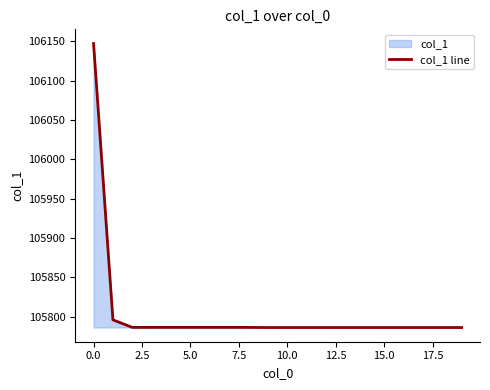

What is the greatest value displayed?

106147.4